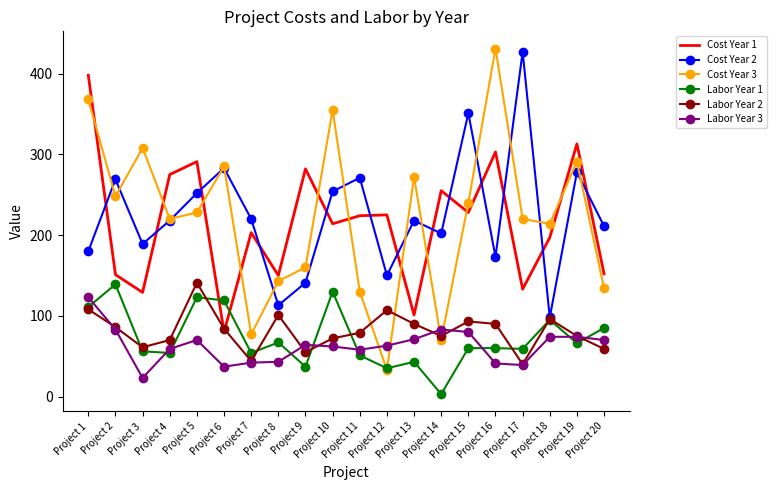

True or false: Cost Year 1 and Labor Year 3 cross at least once.

False